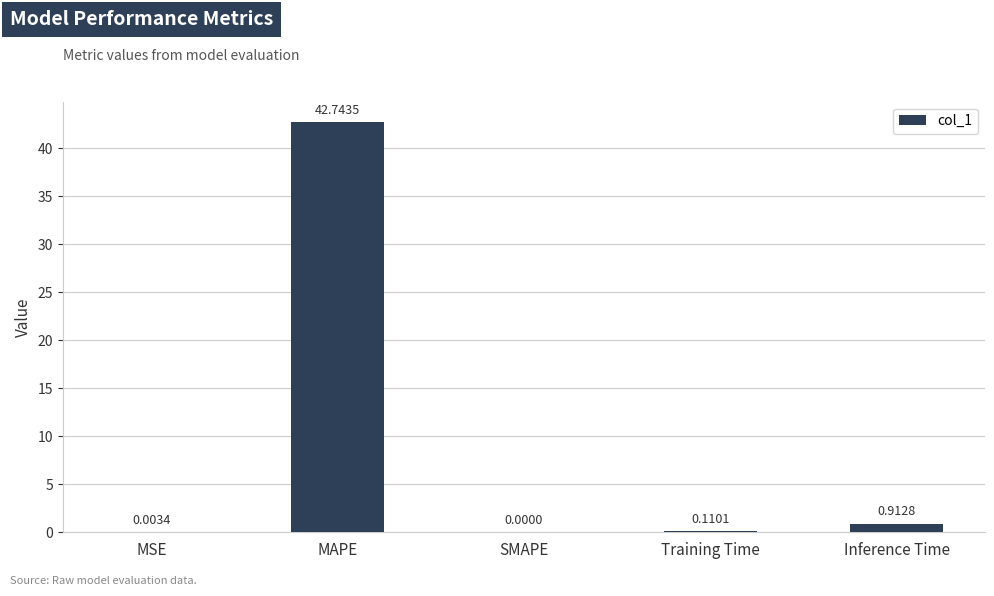

At which category does the chart reach its peak across all series?

MAPE